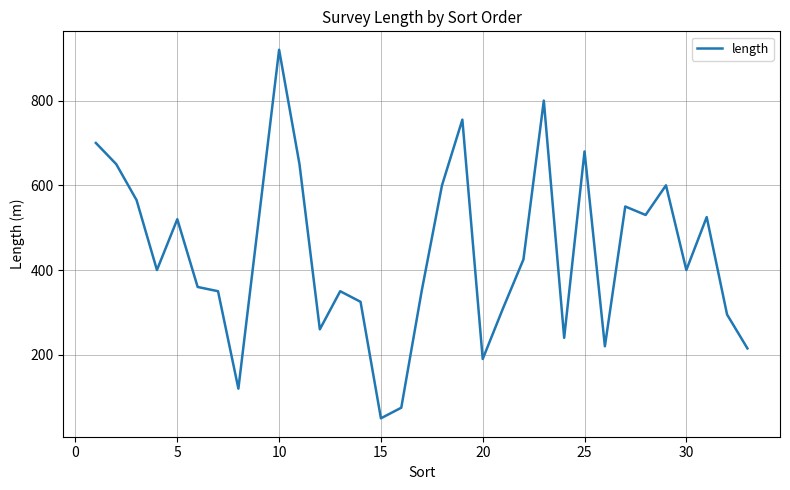

What is the difference between the maximum and minimum values?

870